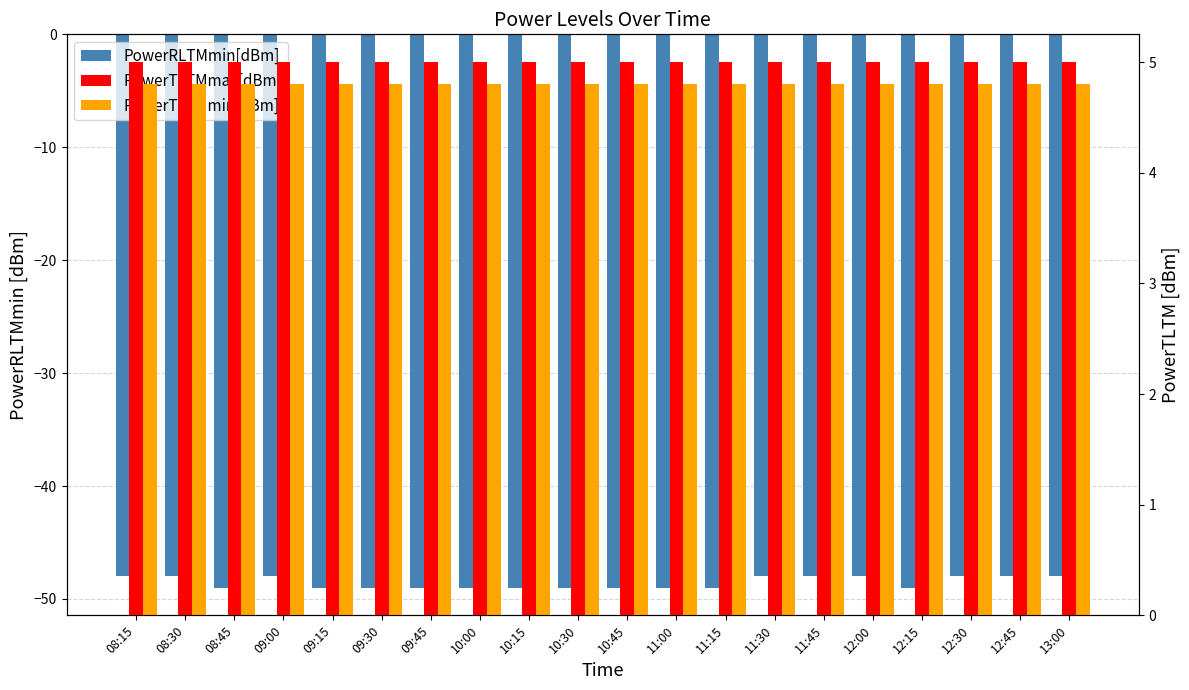

What is the spread (max minus min) of values at 09:00?

53.0